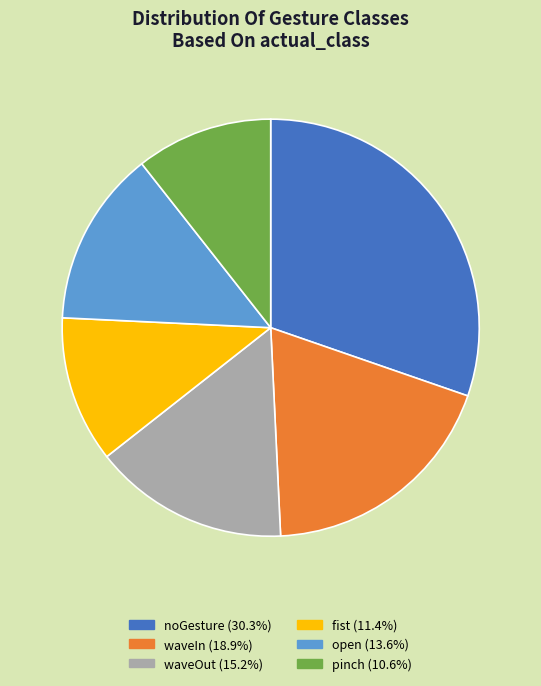

Rank the categories by value from lowest to highest.

pinch, fist, open, waveOut, waveIn, noGesture